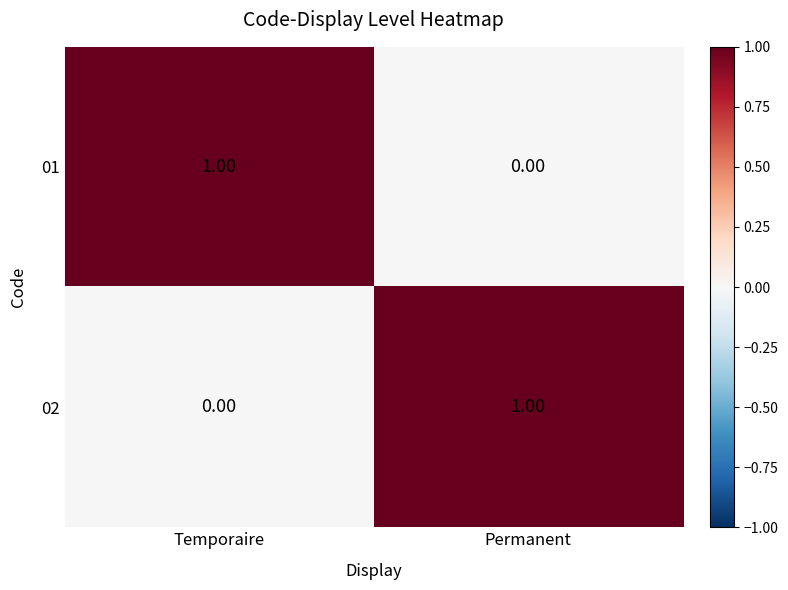

At which label does 01 reach its peak?

Temporaire